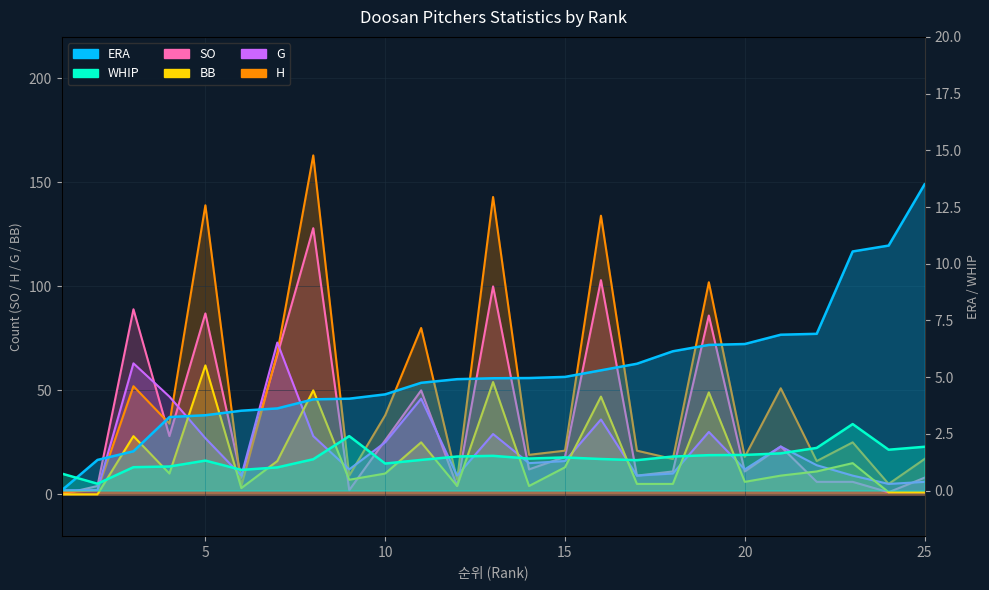

What is the average value of the SO series?

35.5